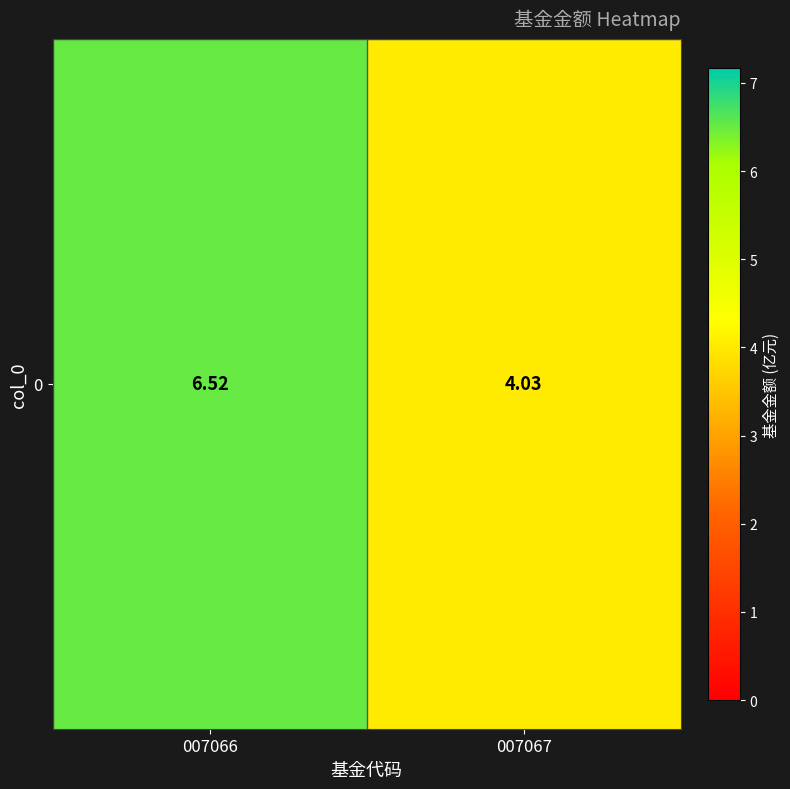

Is it true that the value at 007066 is 6.5?

True